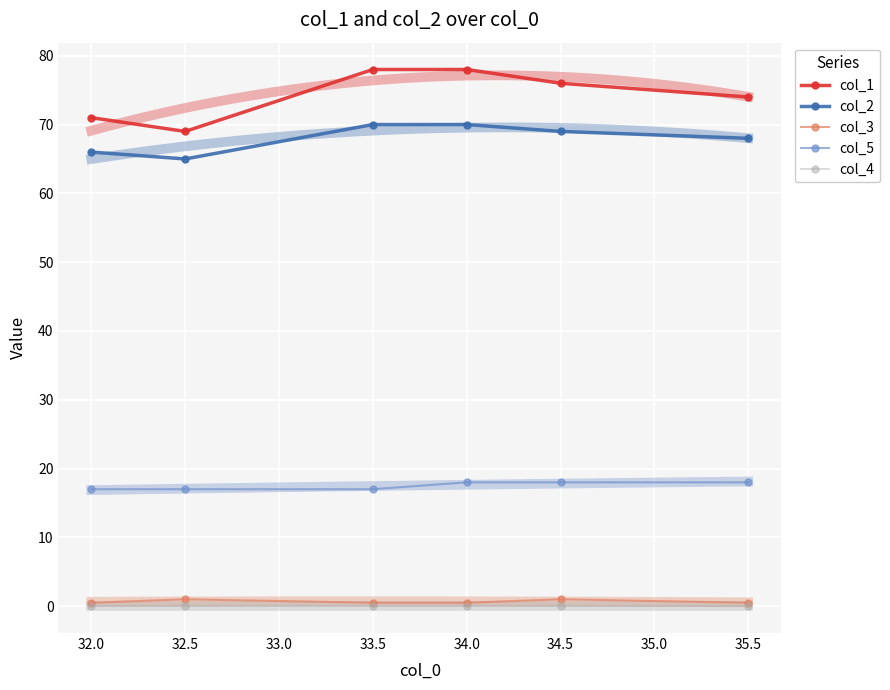

What is the difference between the col_5 values at 32.0 and 35.5?

1.0